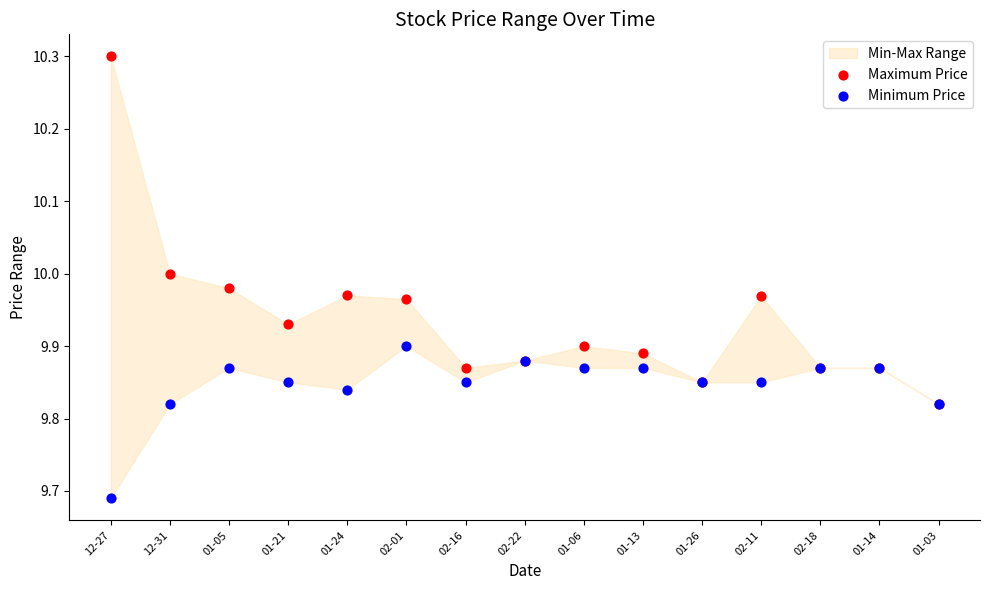

Which series has the widest spread of Y values?

Maximum Price